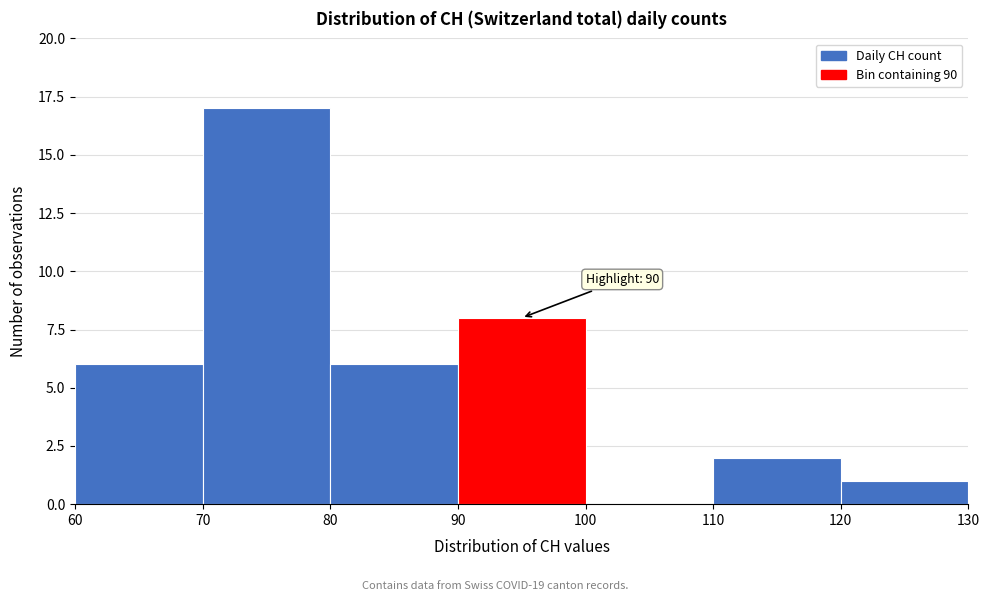

Which range on the x-axis has the tallest bar?

70 to 80